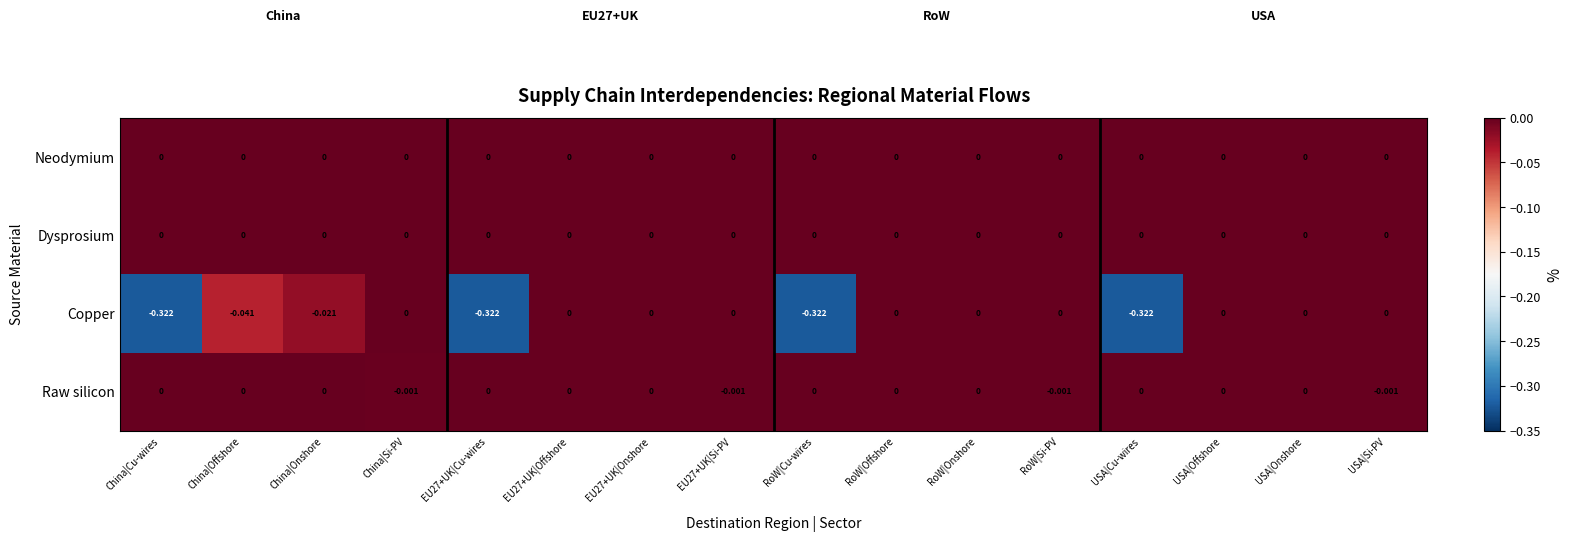

Which series has the widest spread of values?

Copper